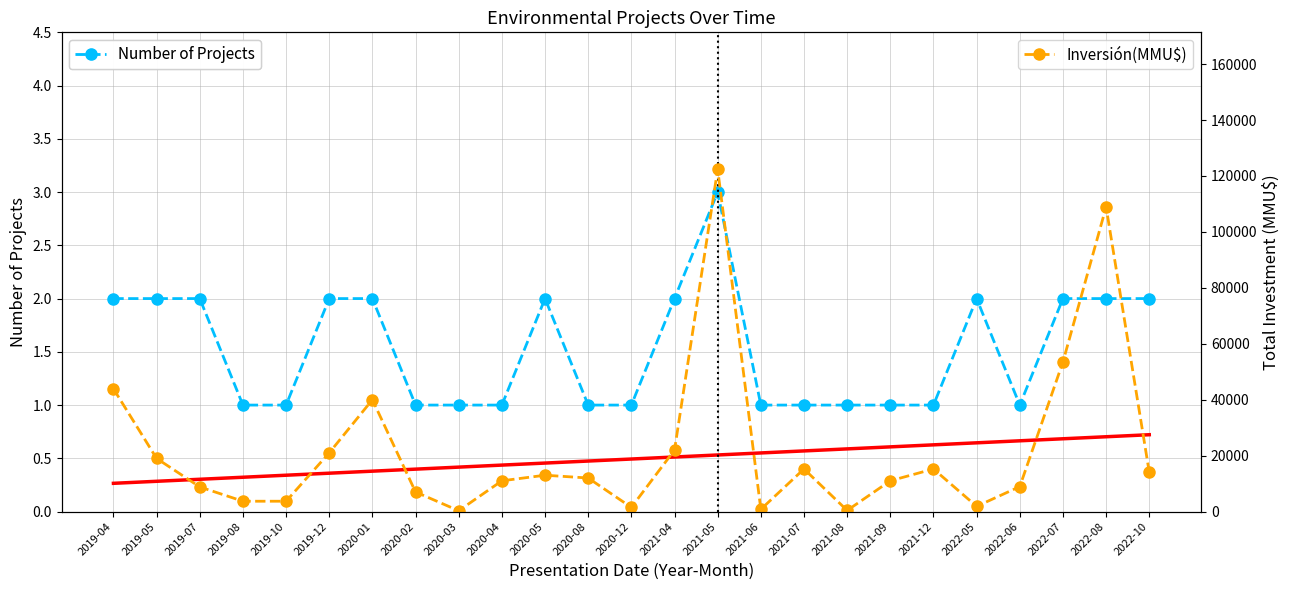

True or false: Investment Trend has a value of 0.6 at 2021-07.

True